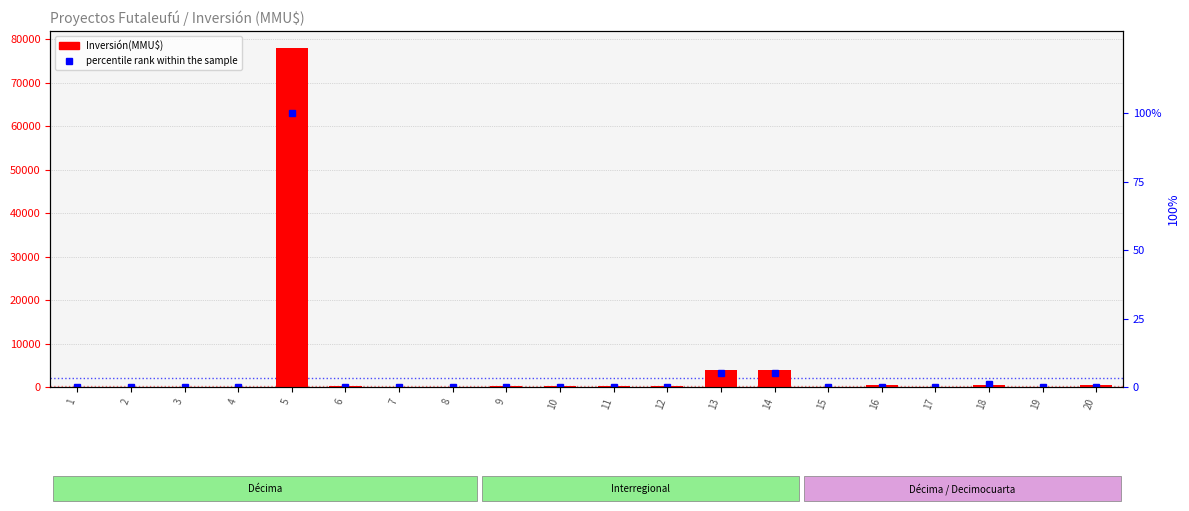

What are all the series names shown in the legend?

Inversión(MMU$), percentile rank within the sample